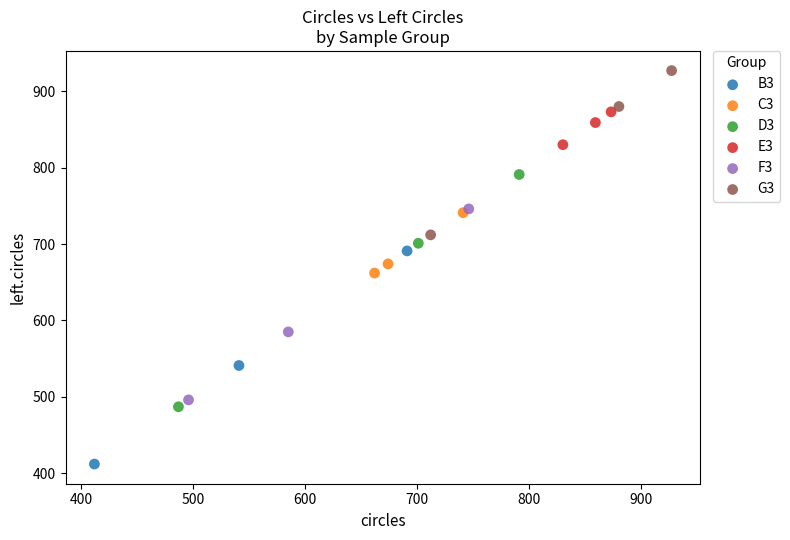

Which series reaches the minimum Y coordinate?

B3